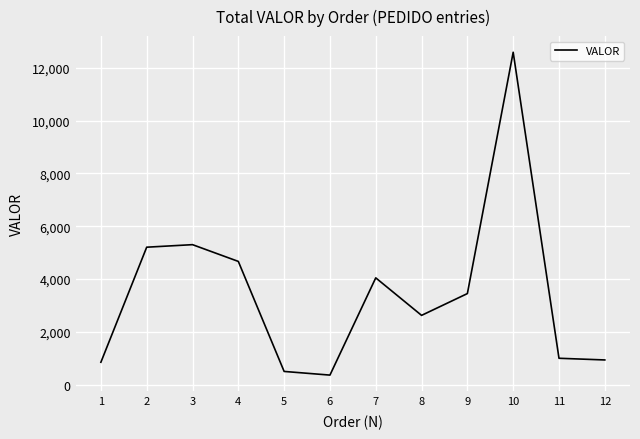

What is the change in value from 2 to 3?

+96.0